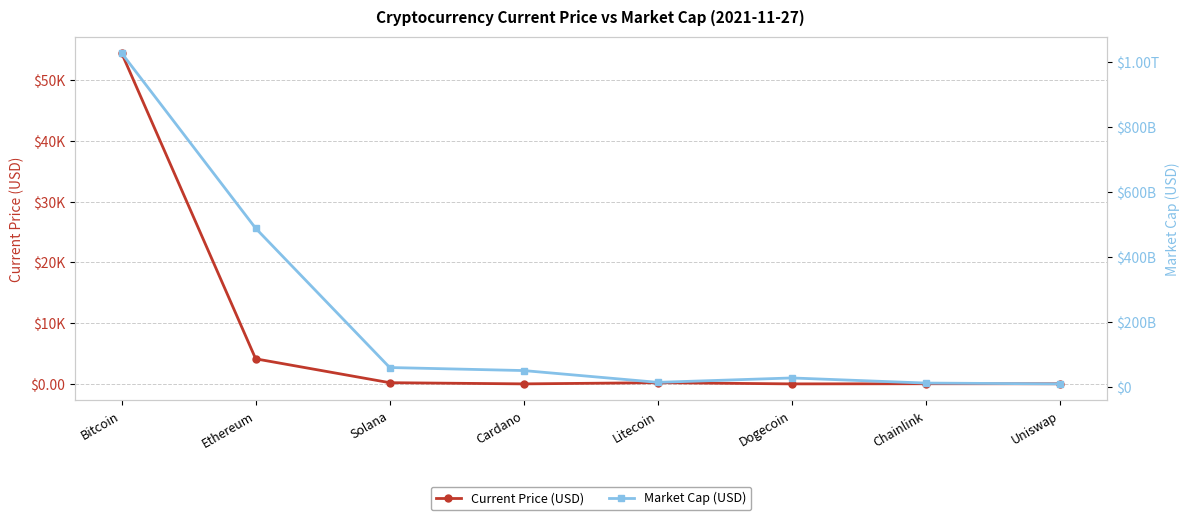

What is the minimum value for Current Price (USD)?

0.2